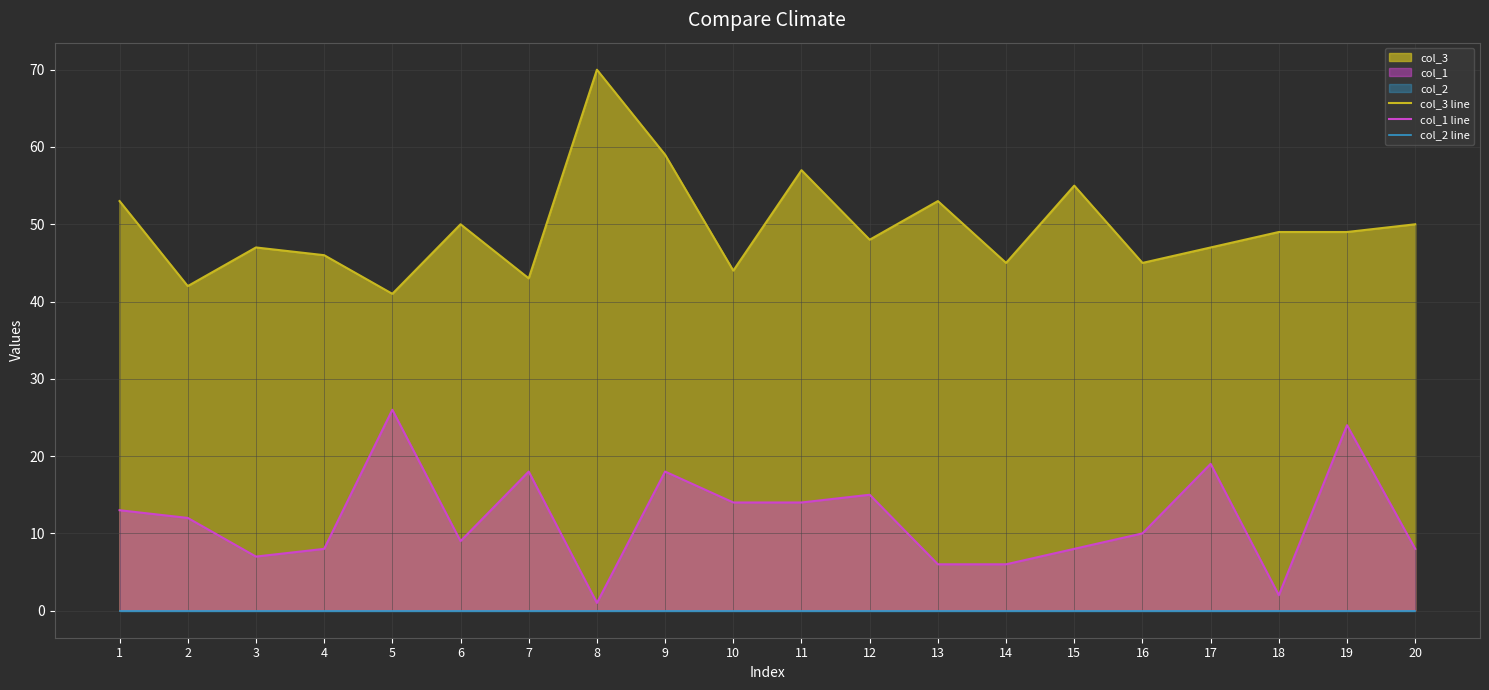

The value of col_1 line at 18 is 3. True or false?

False